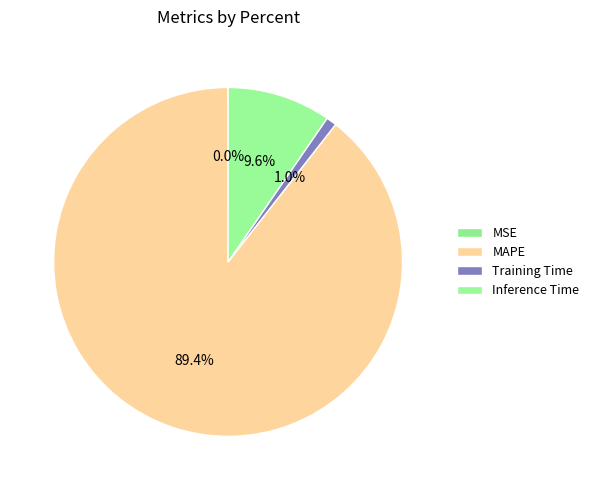

True or false: MSE accounts for 0% of the total.

True